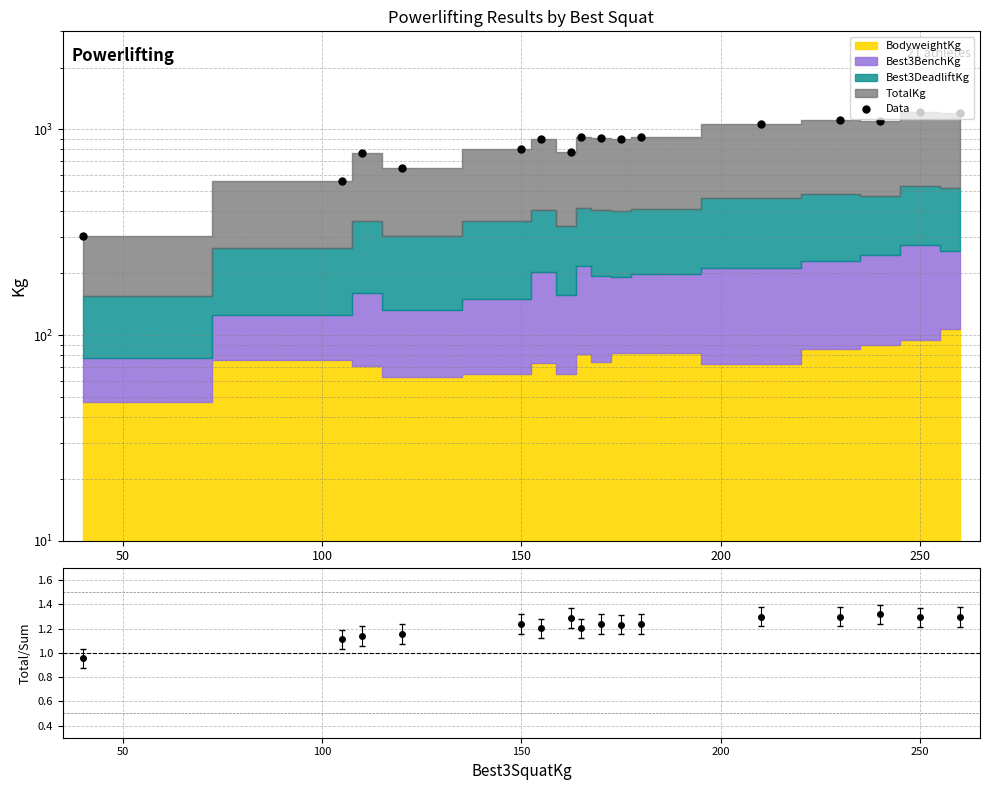

The value at 50 is 342.8. True or false?

False